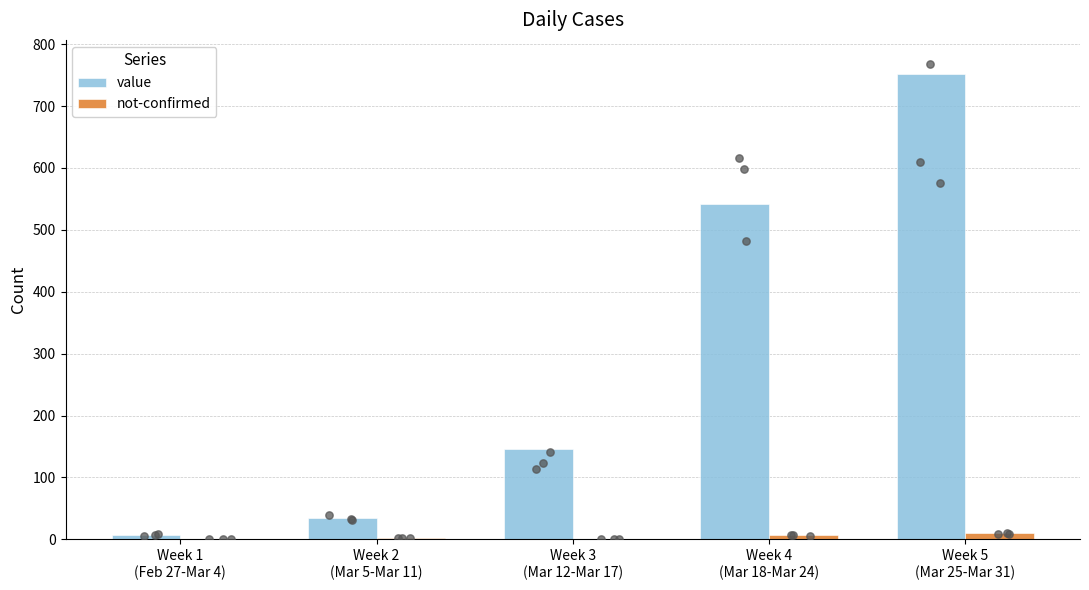

Which series reaches the maximum Y coordinate?

value